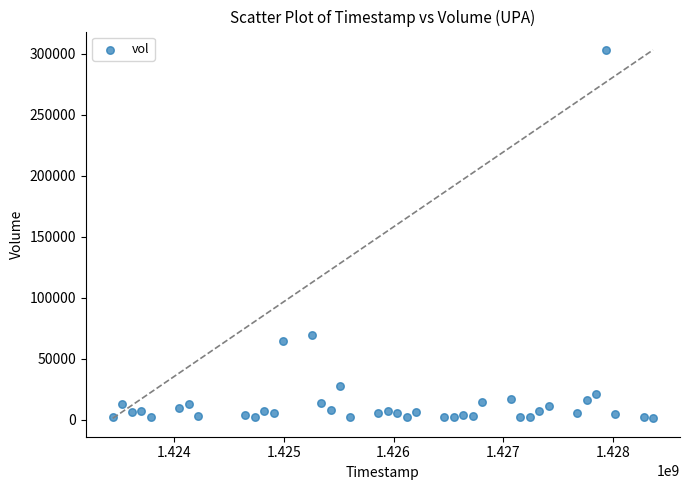

What Y value in the scatter plot is closest to 151950?

69600